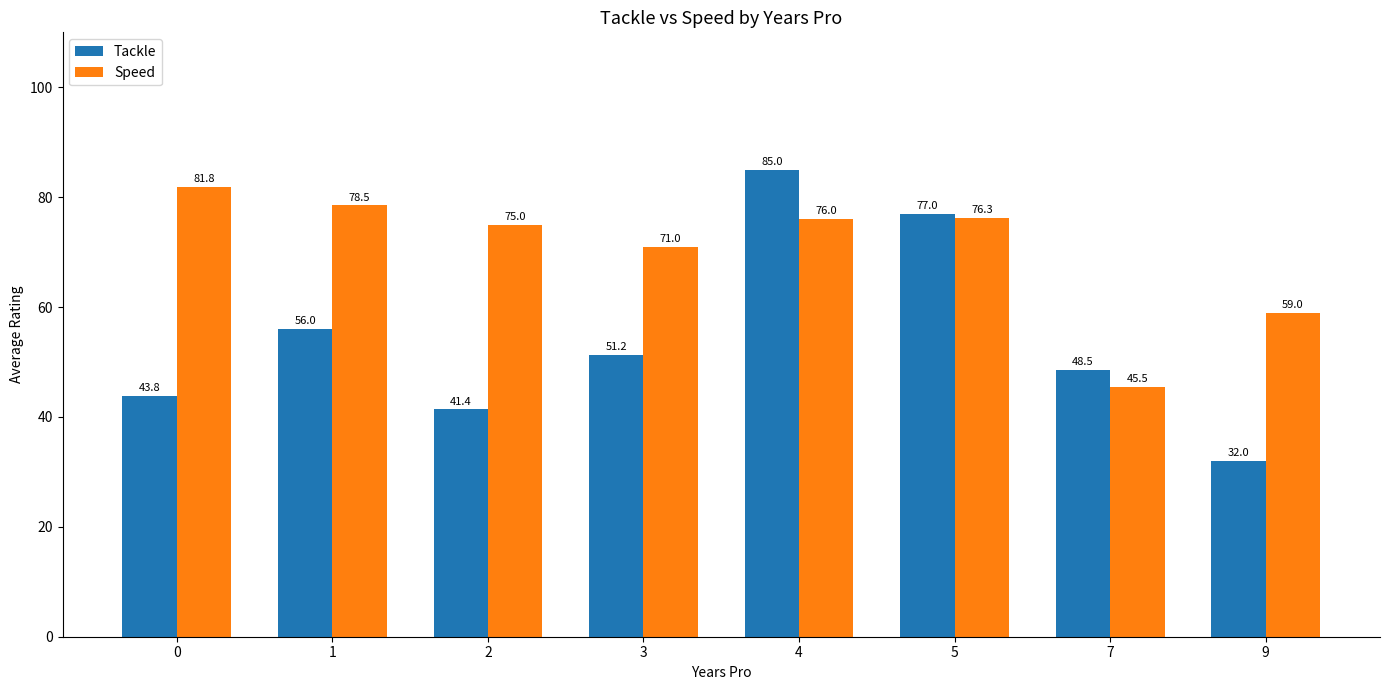

At how many categories does at least one series exceed 81?

2